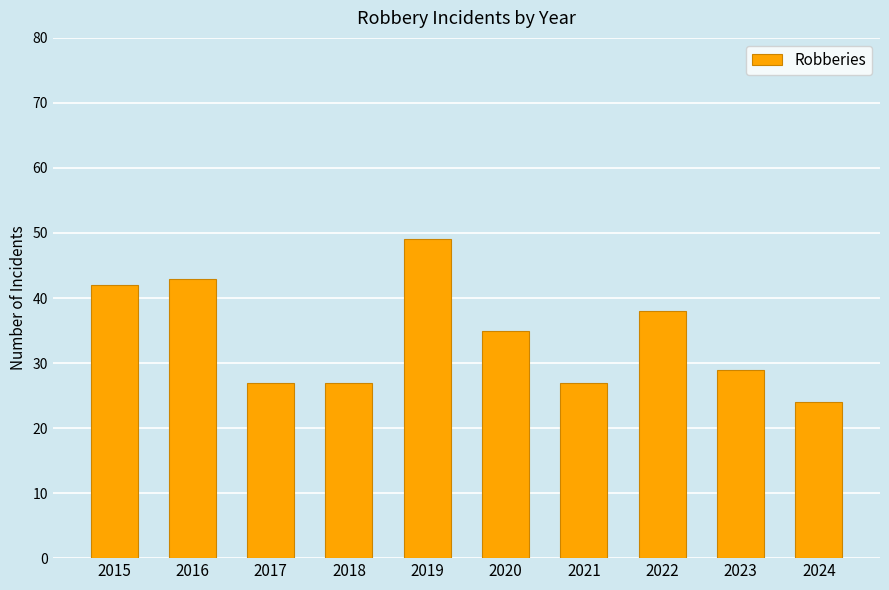

Reading left to right, list all the values displayed in this chart.

42	43	27	27	49	35	27	38	29	24